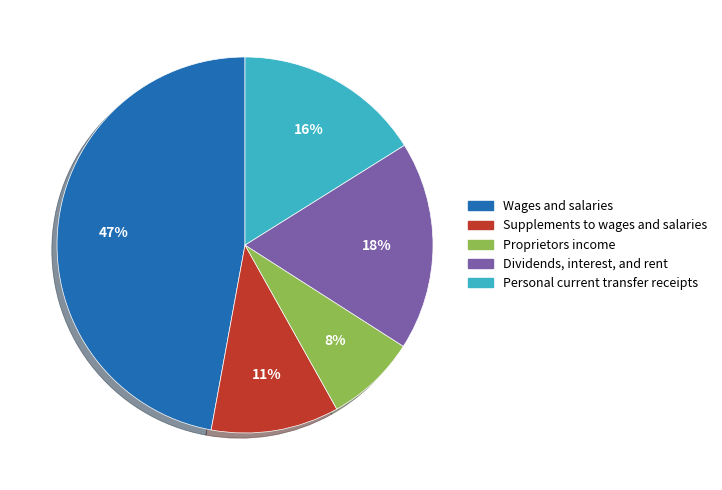

To the nearest percent, what is the average slice percentage?

20%